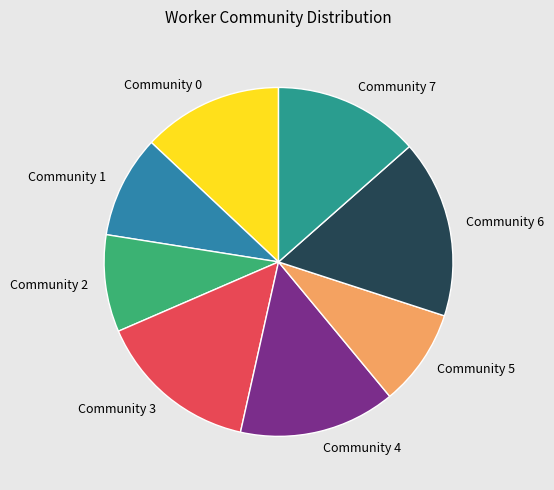

True or false: Community 3 accounts for 2% of the total.

False